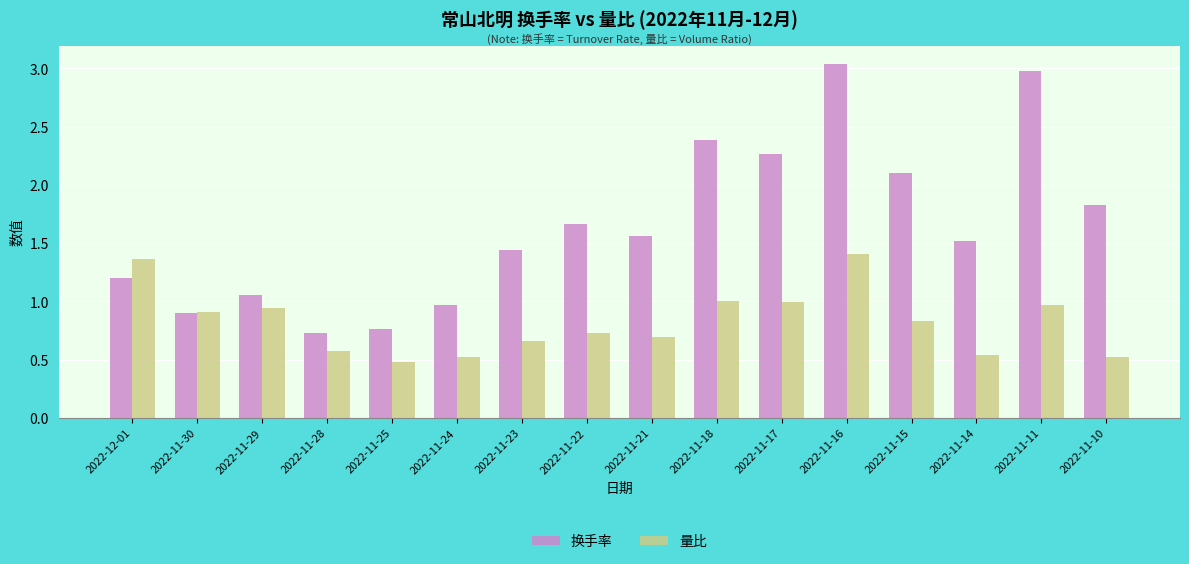

How many data points in 换手率 are above 1?

12